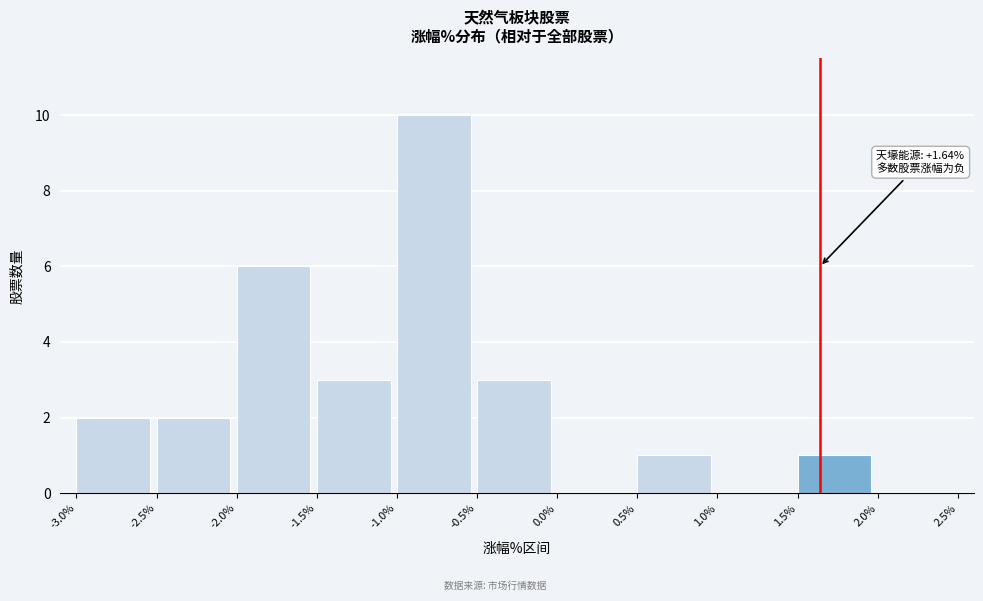

Which range on the x-axis has the tallest bar?

-1.0% to -0.5%